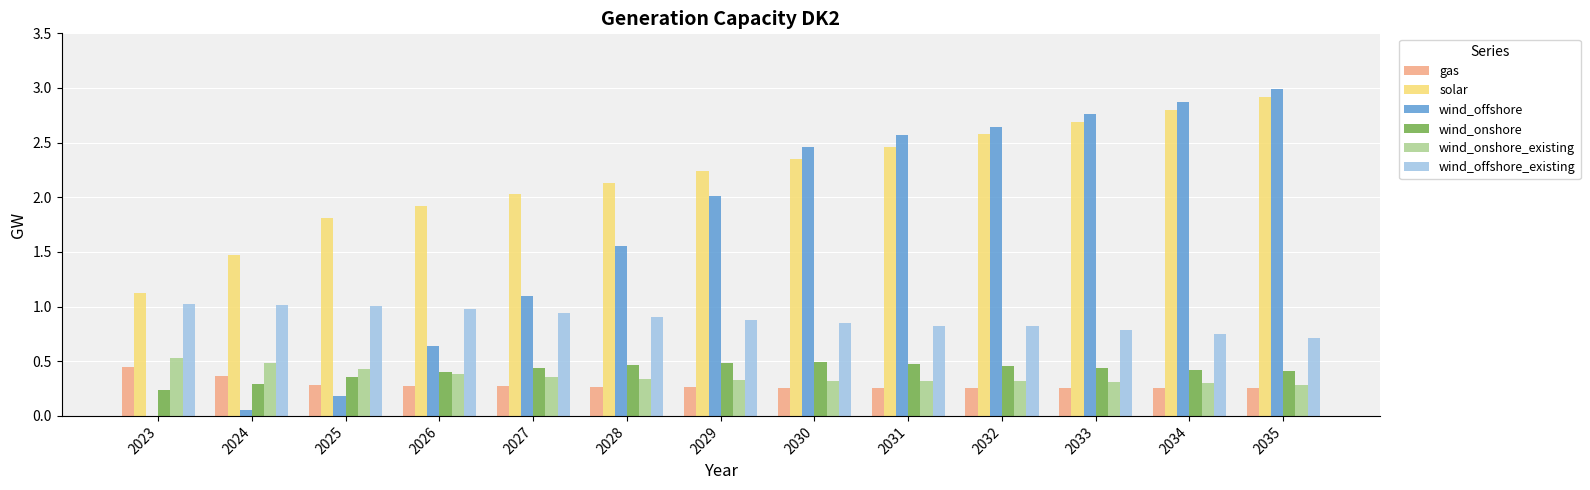

What is the sum of all wind_offshore values?

21.8